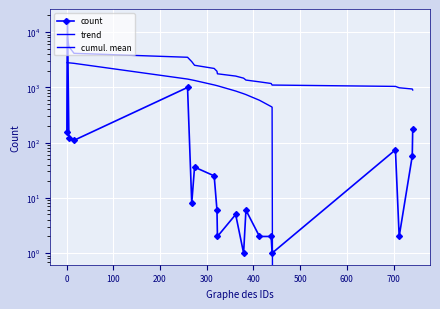

True or false: count and cumul. mean intersect in this chart.

True